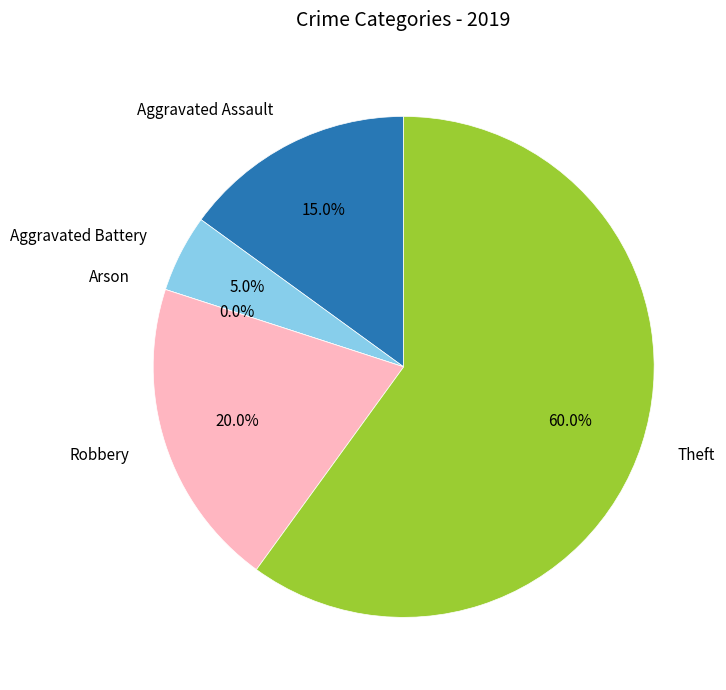

Which category has the smallest portion of the pie?

Arson